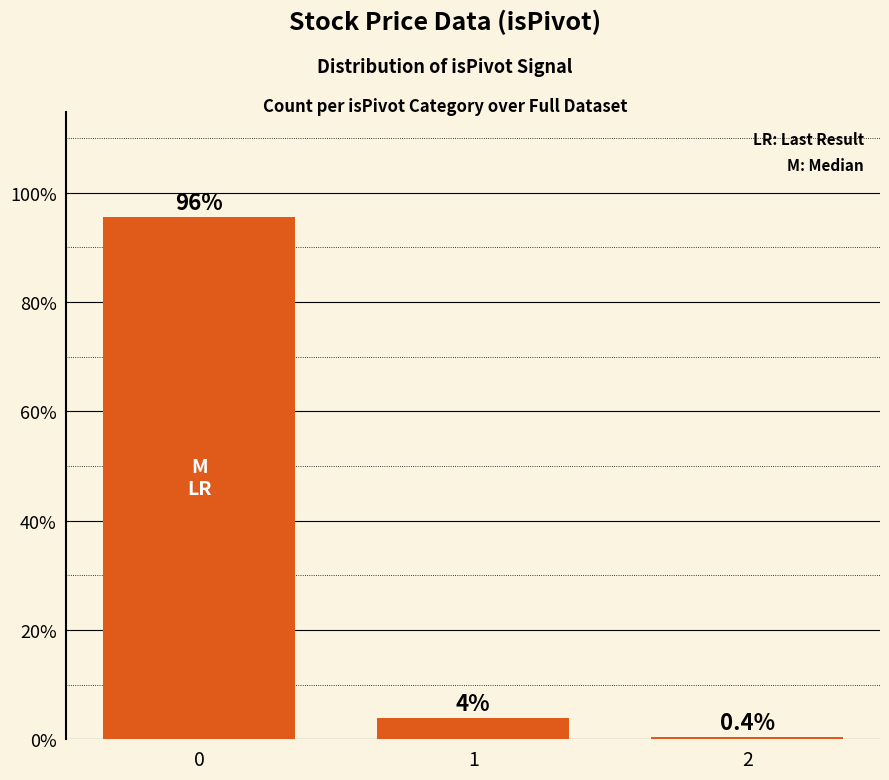

Count the number of data series in this chart.

1